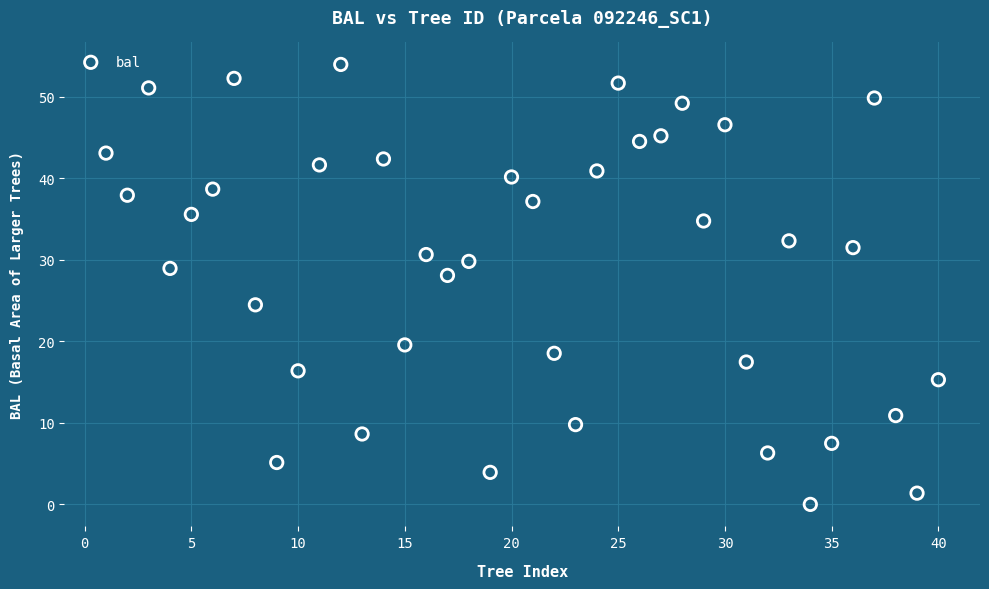

What is the range of Y values (max minus min)?

54.0